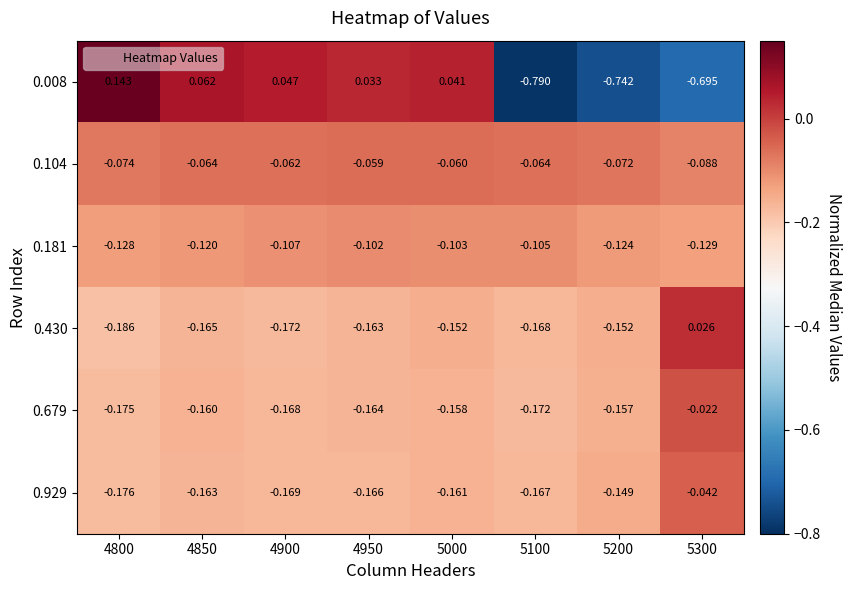

At how many categories does at least one series exceed 0?

6